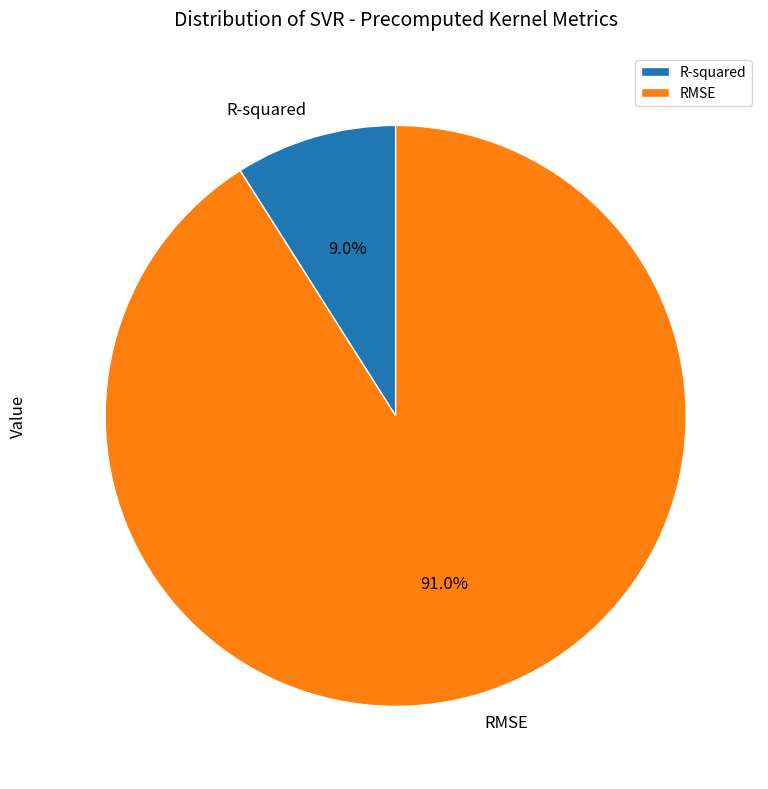

How many slices are in this pie chart?

2